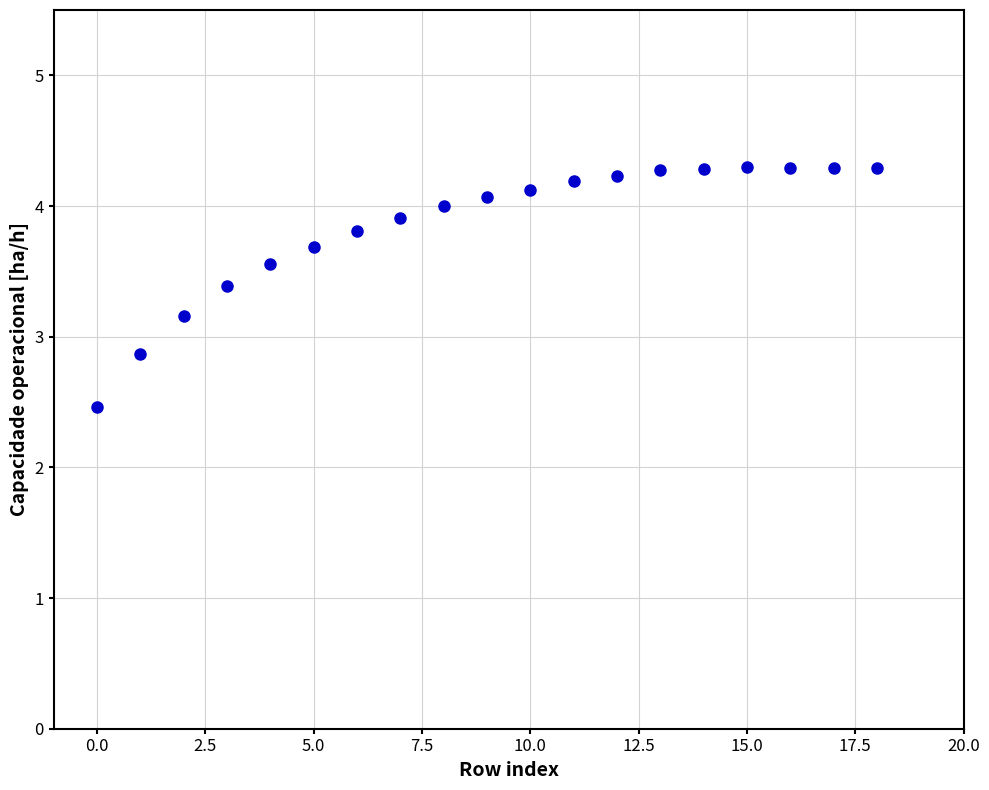

What is the range of Y values (max minus min)?

1.8